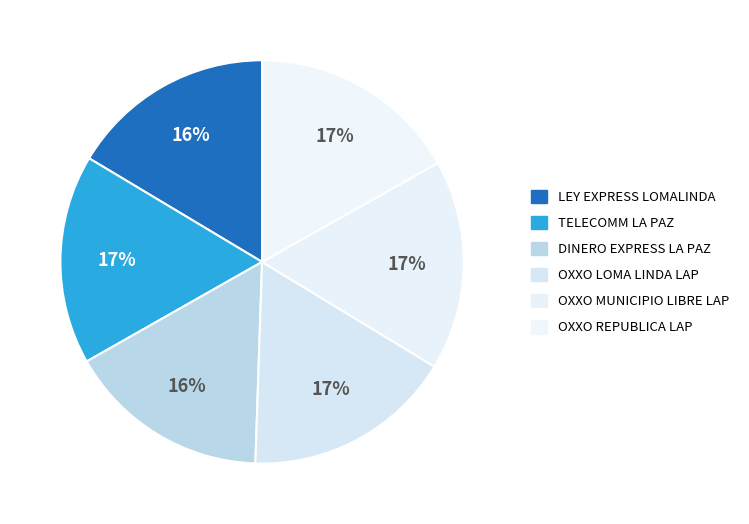

Is there any slice that represents more than half of the pie?

No